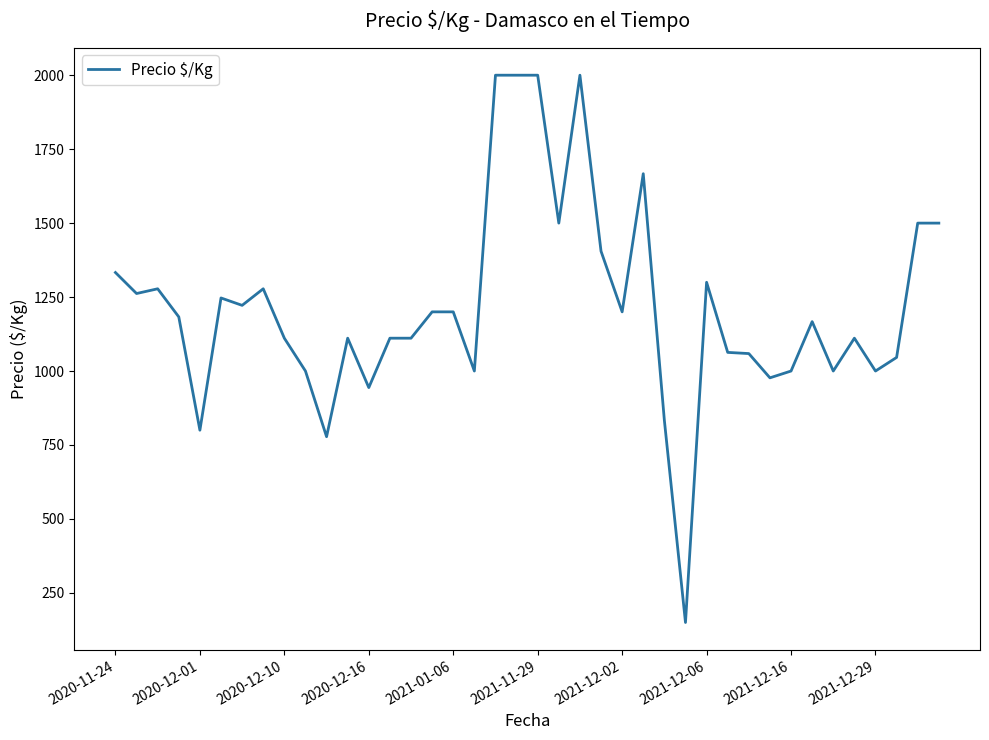

What is the maximum value shown in the chart?

2000